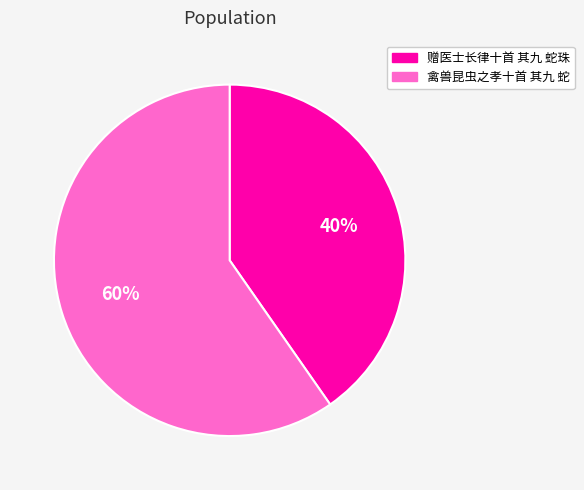

To the nearest percent, what portion does 赠医士长律十首 其九 蛇珠 represent?

40%